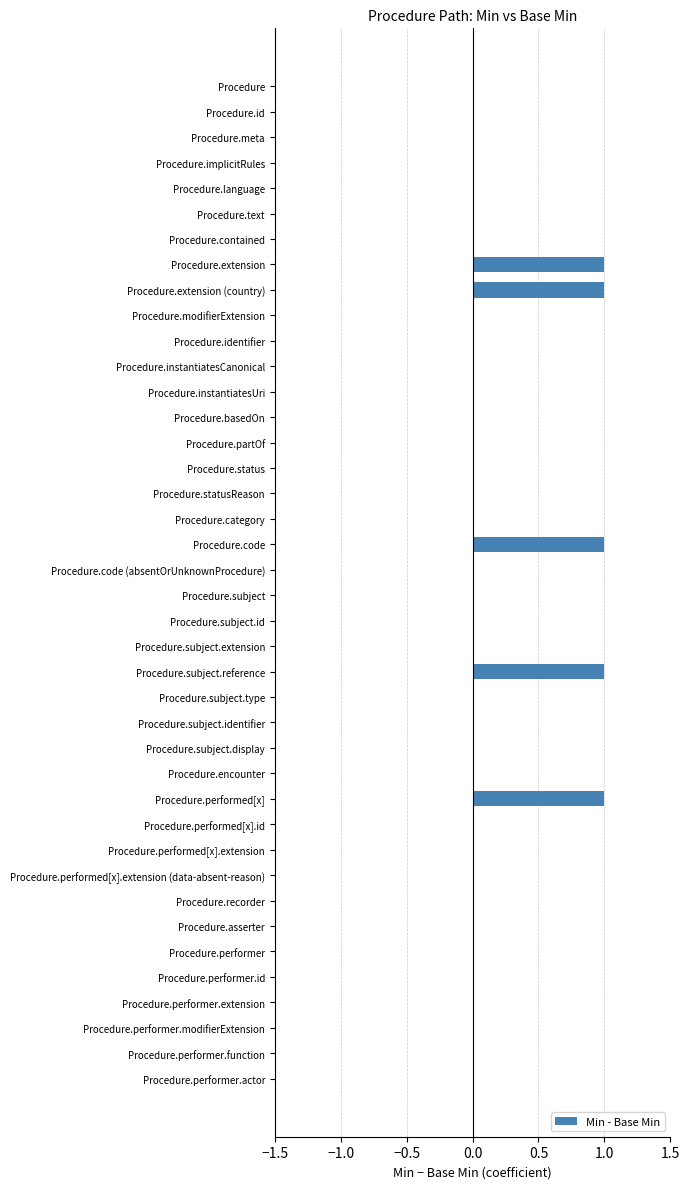

What is the sum of all values?

5